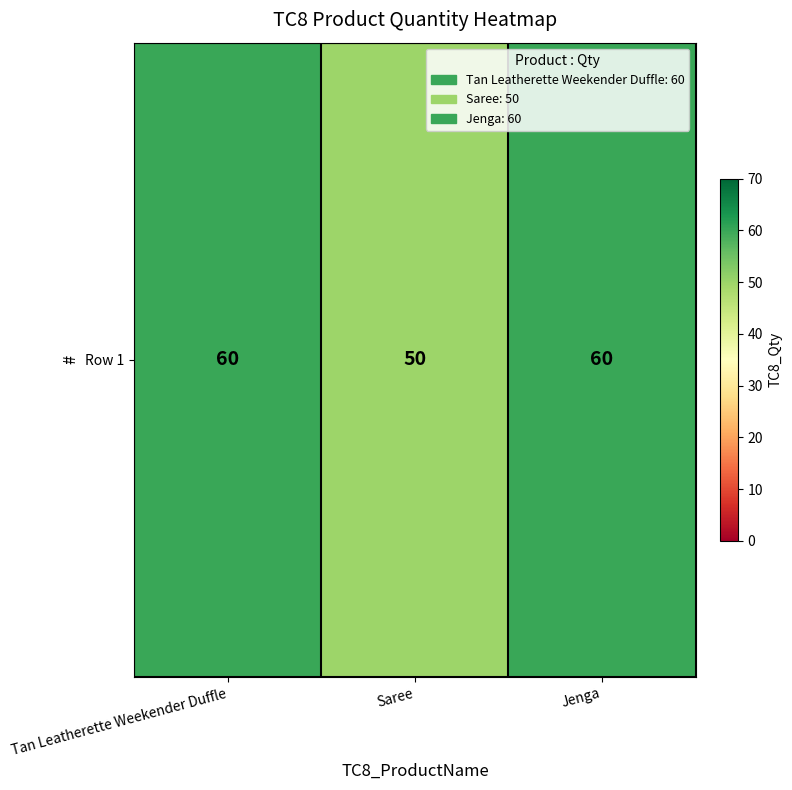

Reading left to right, extract all data points from this chart.

60	50	60